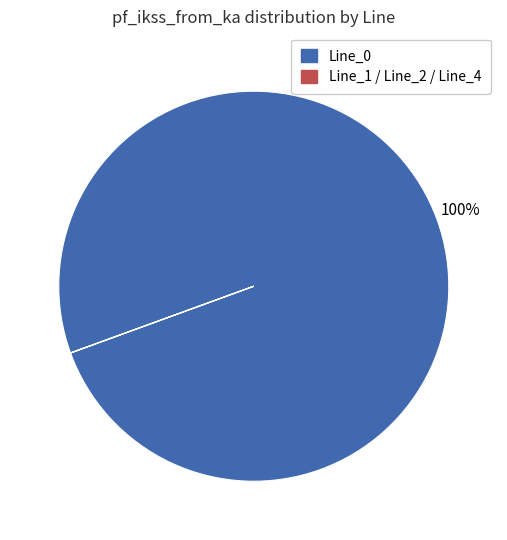

To the nearest percent, what is the average slice percentage?

50%